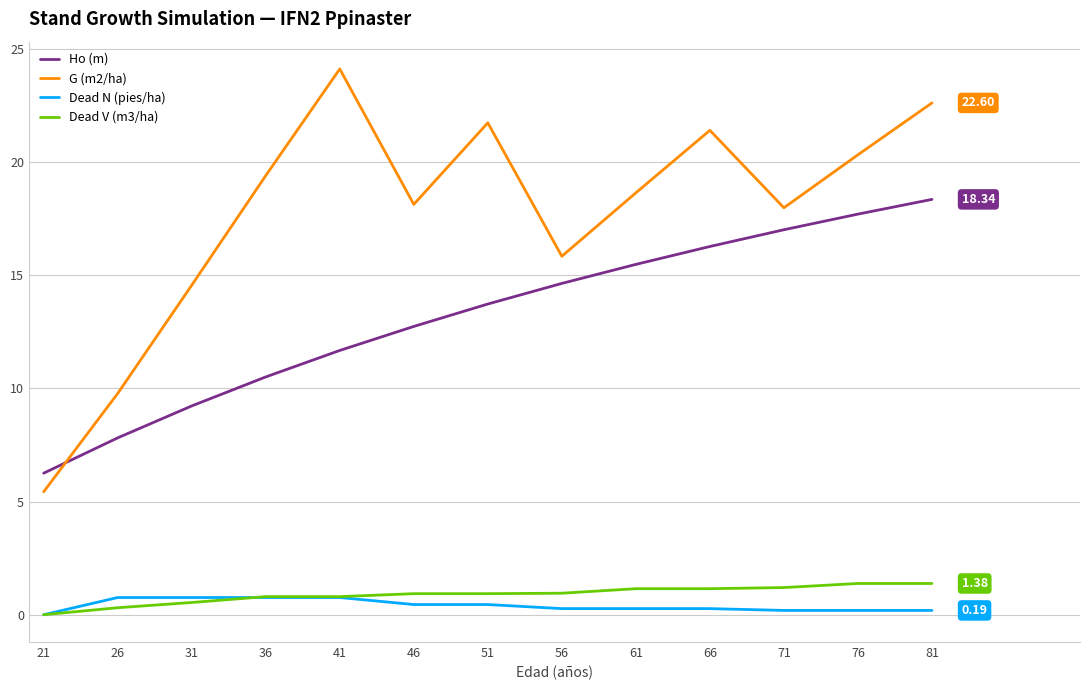

Which series has the largest range (max minus min)?

G (m2/ha)